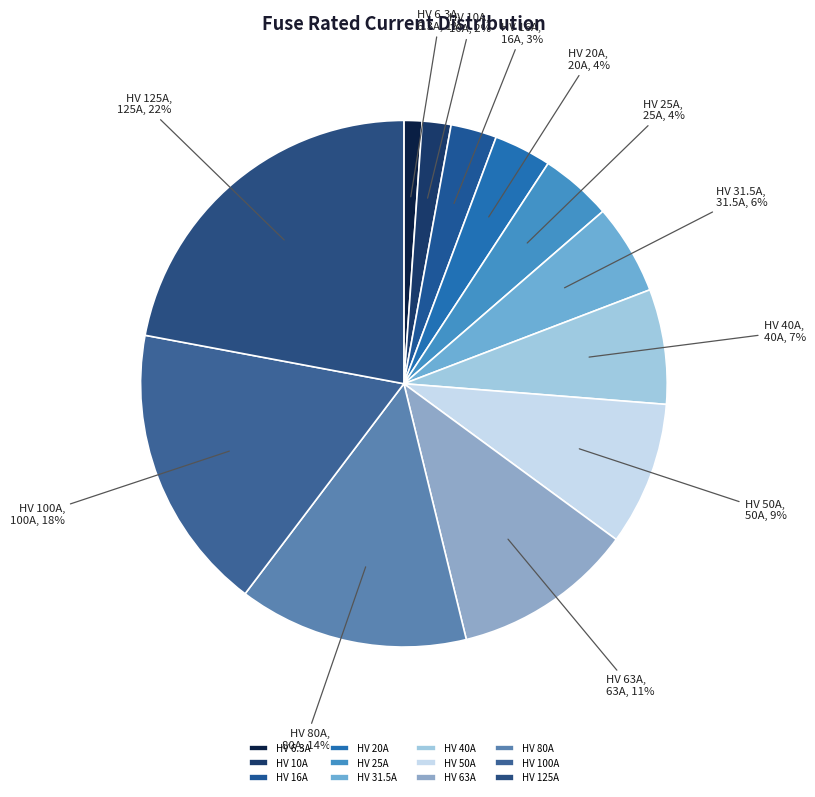

How many segments does this pie chart have?

12